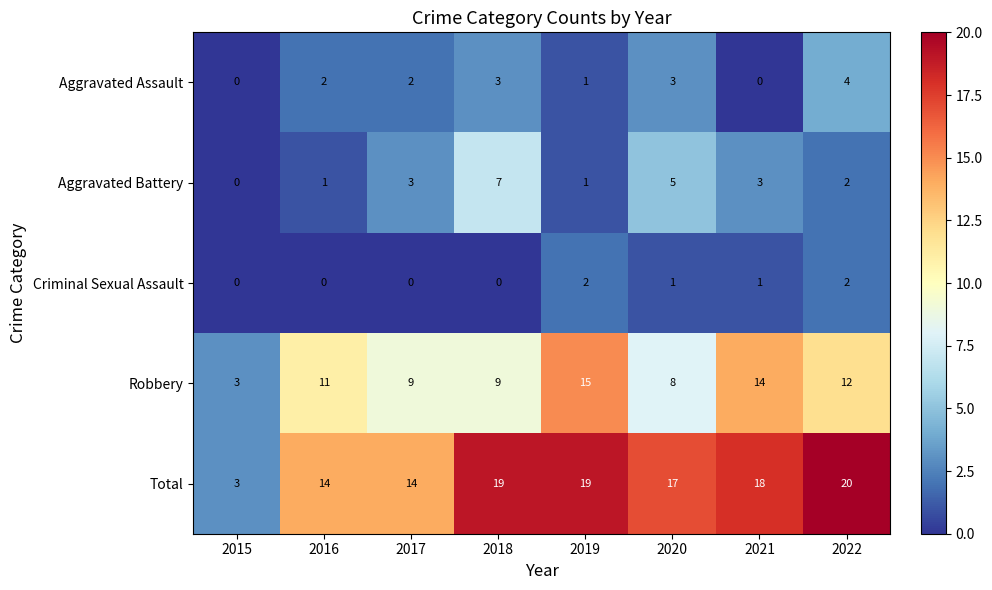

At which category is the sum across all series the highest?

2022